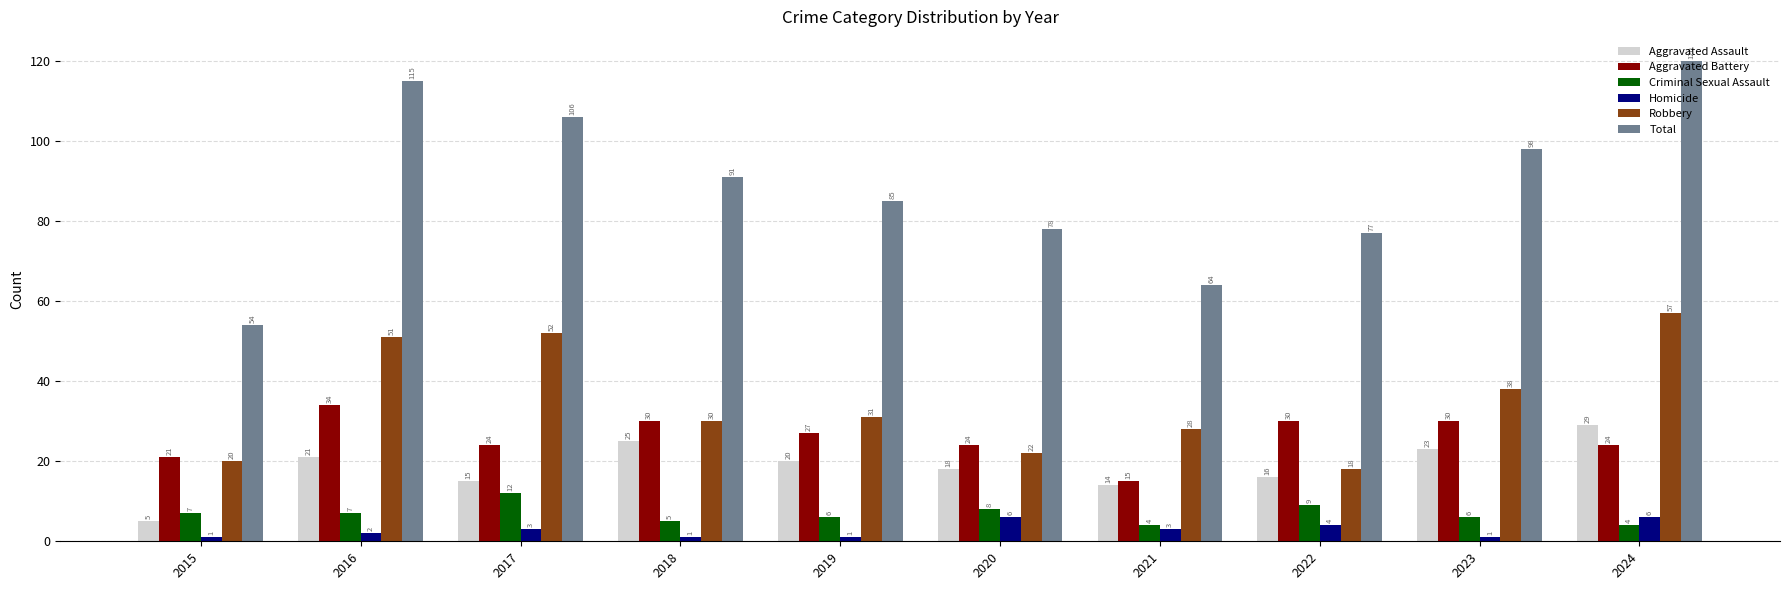

What is the sum of the Homicide values at 2021 and 2020?

9